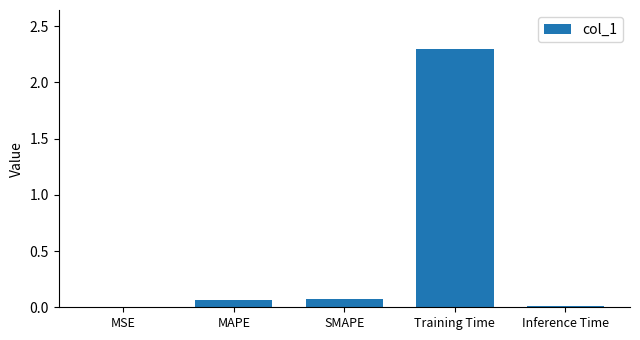

Does the chart contain stacked bars?

No